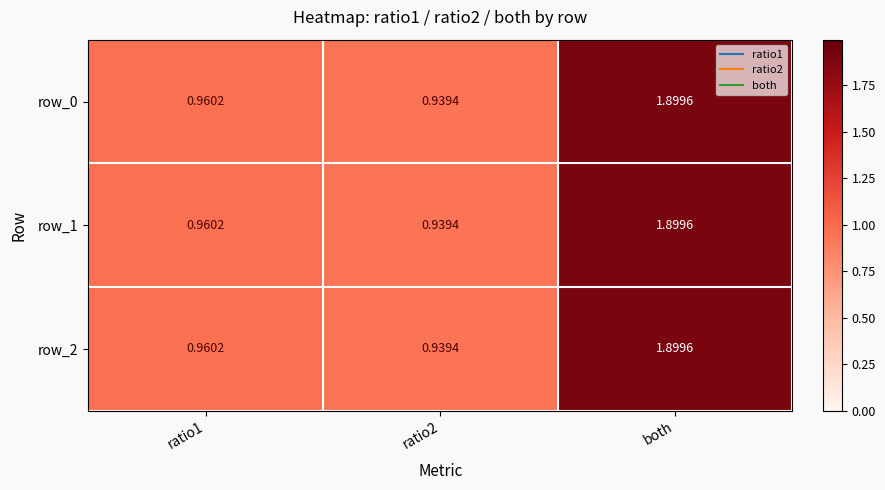

Which category has the highest value in the row_2 series?

both